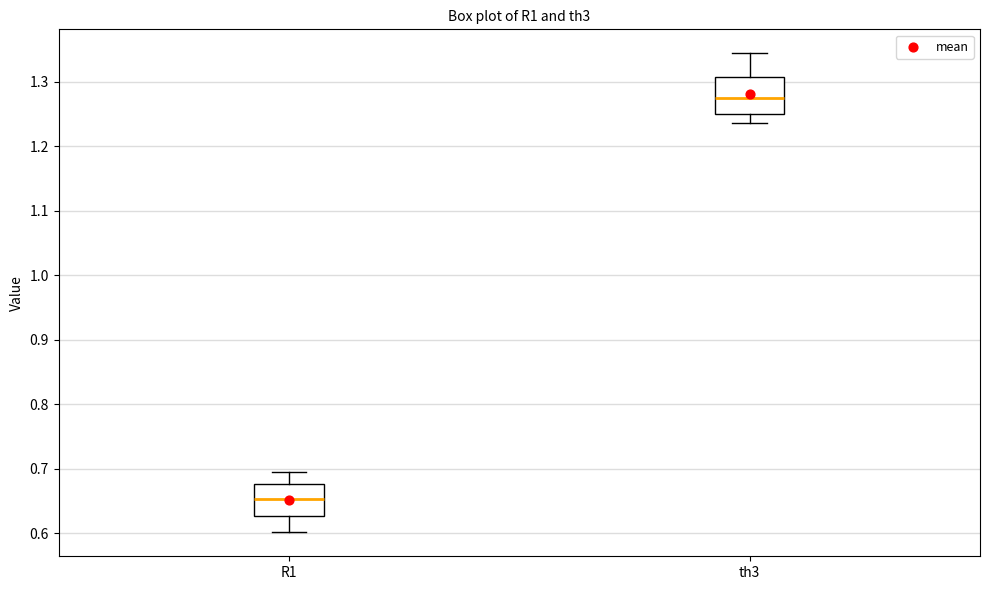

Which box's median line is the lowest?

R1